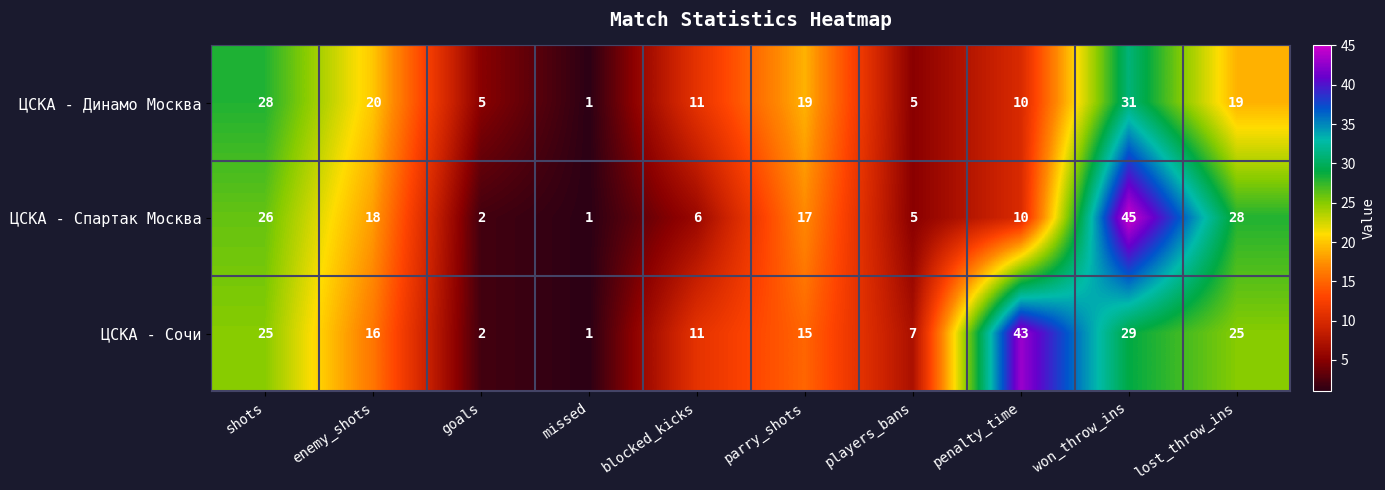

Reading left to right, transcribe all the data shown in this chart.

ЦСКА - Динамо Москва: shots=28	enemy_shots=20	goals=5	missed=1	blocked_kicks=11	parry_shots=19	players_bans=5	penalty_time=10	won_throw_ins=31	lost_throw_ins=19
ЦСКА - Спартак Москва: shots=26	enemy_shots=18	goals=2	missed=1	blocked_kicks=6	parry_shots=17	players_bans=5	penalty_time=10	won_throw_ins=45	lost_throw_ins=28
ЦСКА - Сочи: shots=25	enemy_shots=16	goals=2	missed=1	blocked_kicks=11	parry_shots=15	players_bans=7	penalty_time=43	won_throw_ins=29	lost_throw_ins=25